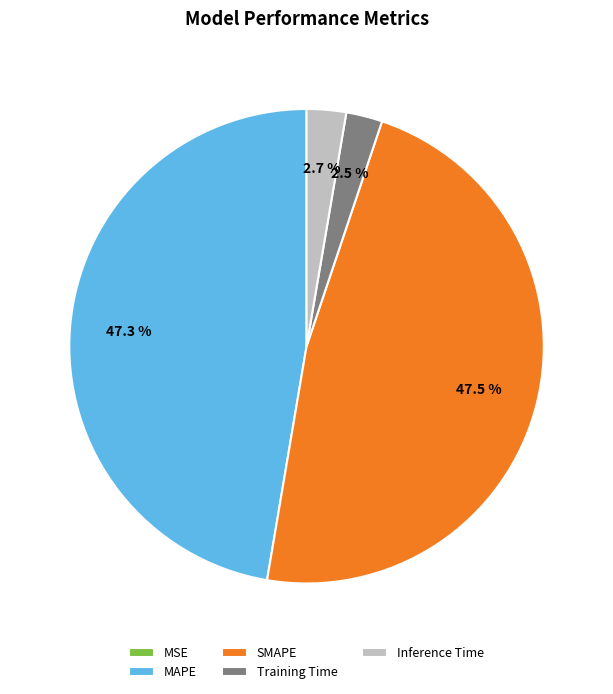

Which has a higher value, MAPE or Training Time?

MAPE